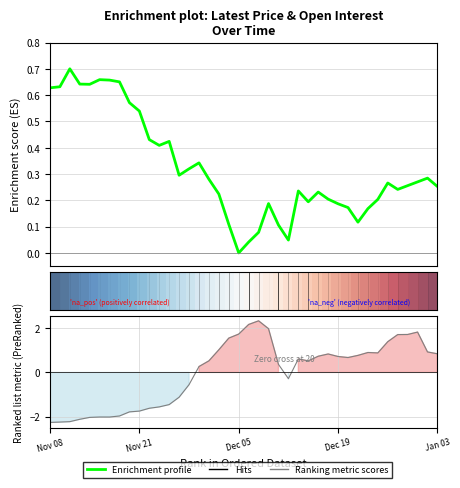

Reading left to right, extract all data points from this chart.

Latest: 0.6	0.6	0.7	0.6	0.6	0.7	0.7	0.7	0.6	0.5	0.4	0.4	0.4	0.3	0.3	0.3	0.3	0.2	0.1	0.0	0.0	0.1	0.2	0.1	0.0	0.2	0.2	0.2	0.2	0.2	0.2	0.1	0.2	0.2	0.3	0.2	0.3	0.3	0.3	0.3
Open Interest: -2.3	-2.3	-2.2	-2.1	-2.0	-2.0	-2.0	-2.0	-1.8	-1.8	-1.6	-1.6	-1.5	-1.1	-0.6	0.3	0.5	1.0	1.6	1.7	2.2	2.3	2.0	0.4	-0.3	0.6	0.5	0.7	0.8	0.7	0.7	0.8	0.9	0.9	1.4	1.7	1.7	1.8	0.9	0.8